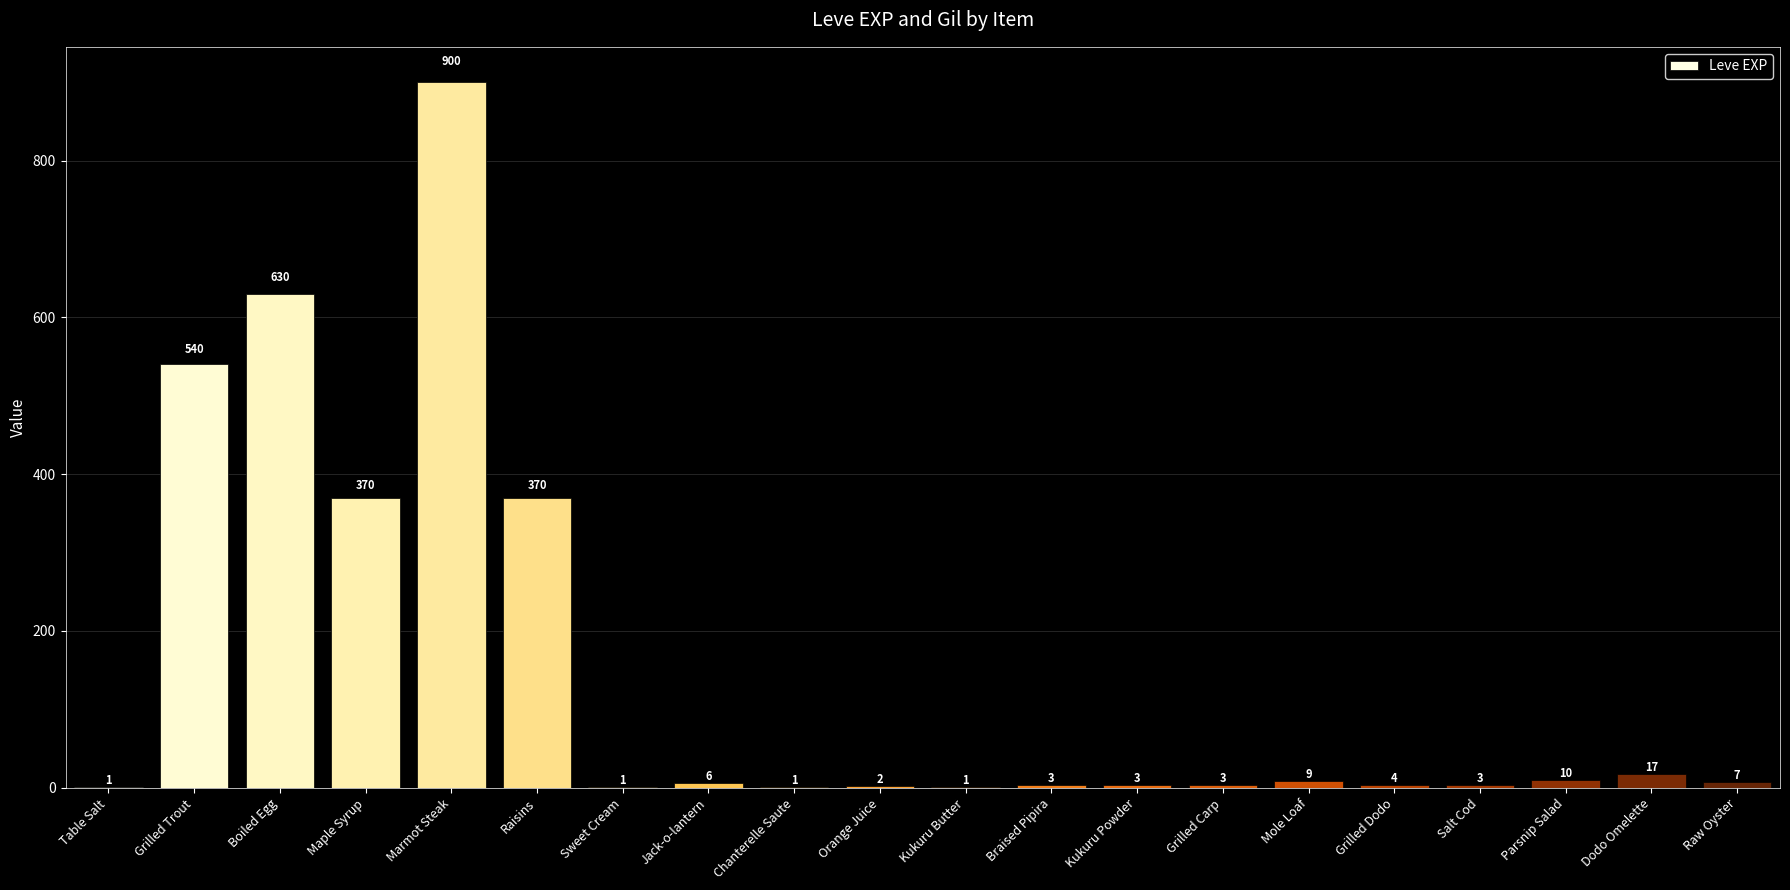

Read the value at Grilled Trout, to the nearest 10.

540